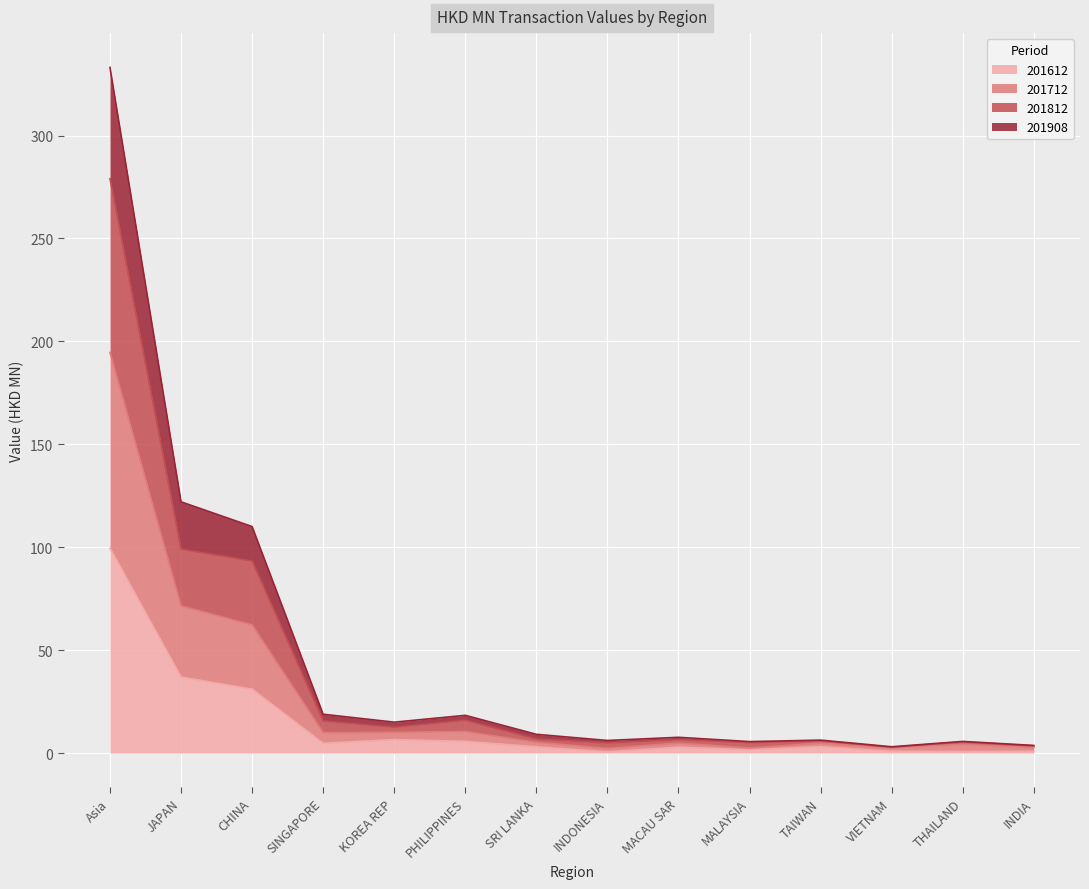

At how many categories does at least one series exceed 36?

3